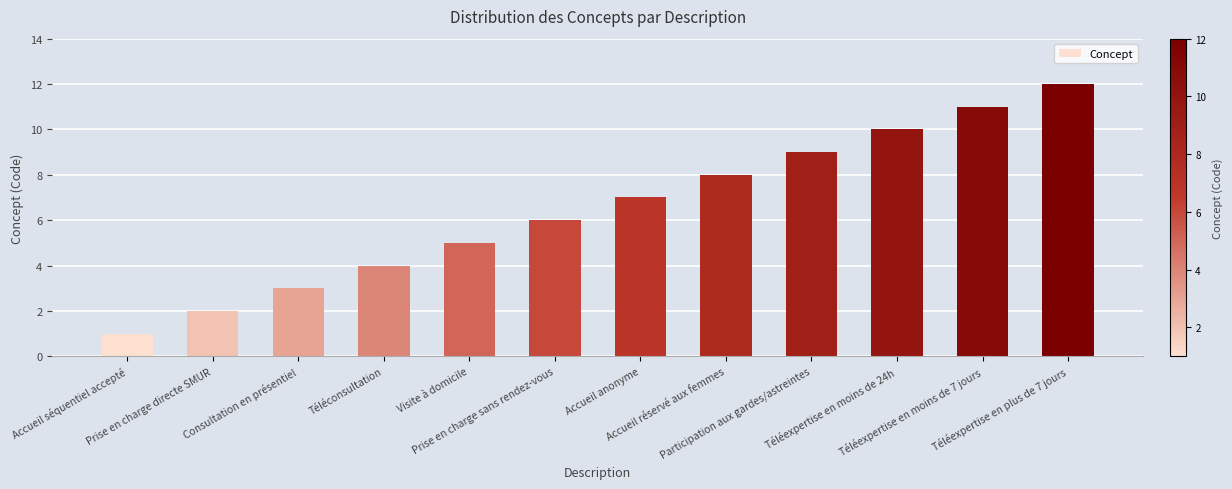

What is the difference between the maximum and minimum values?

11